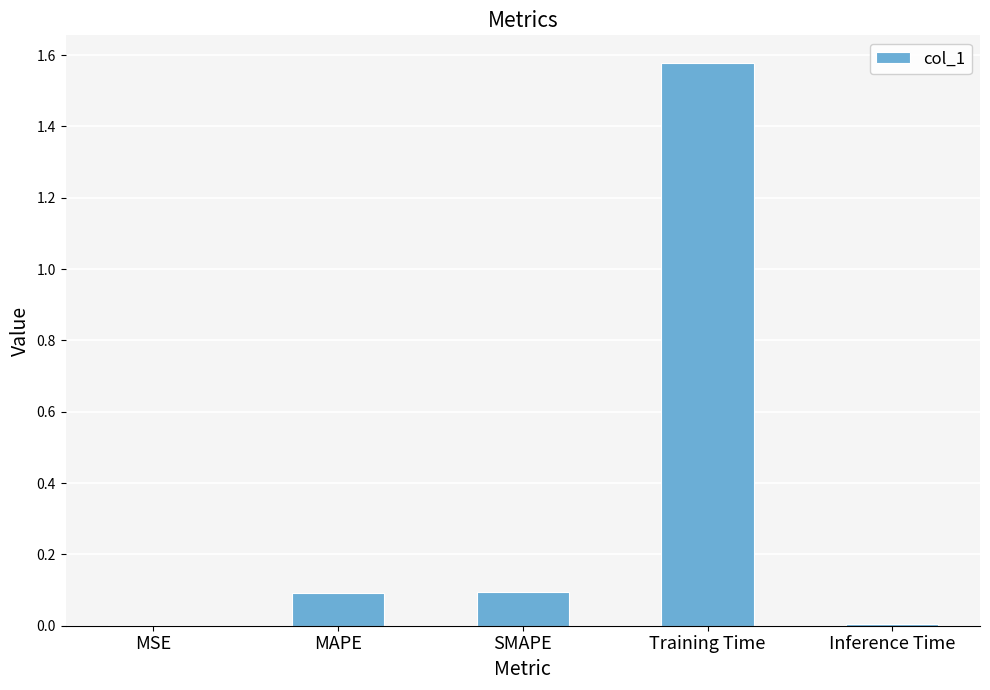

Between MAPE and MSE, which is larger?

MAPE